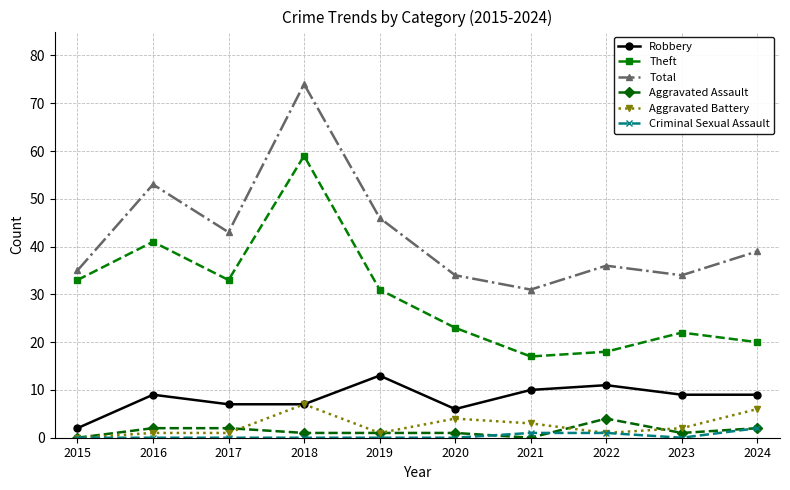

Which series changed the most between 2019 and 2022?

Theft